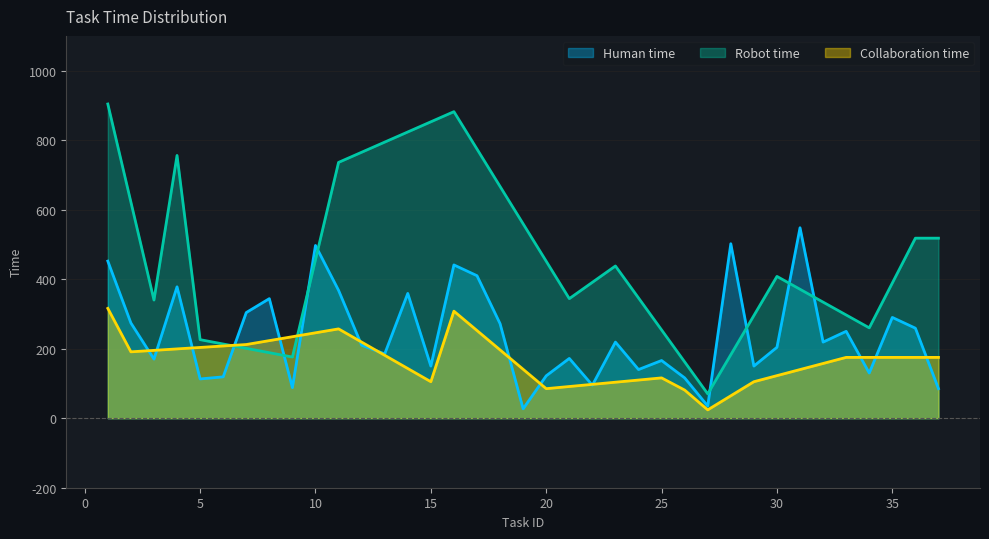

How many lines are shown in the chart?

3